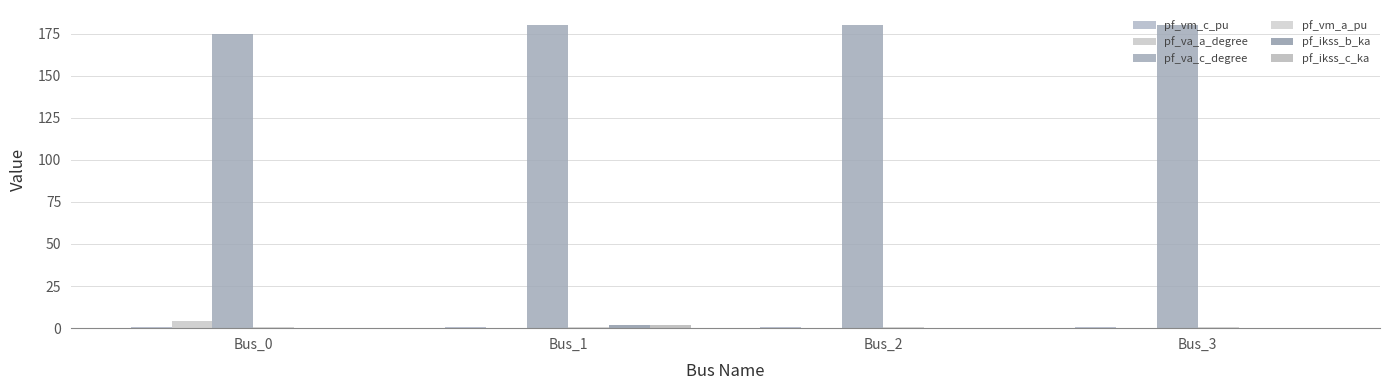

True or false: pf_va_c_degree has a value of 95.6 at Bus_0.

False